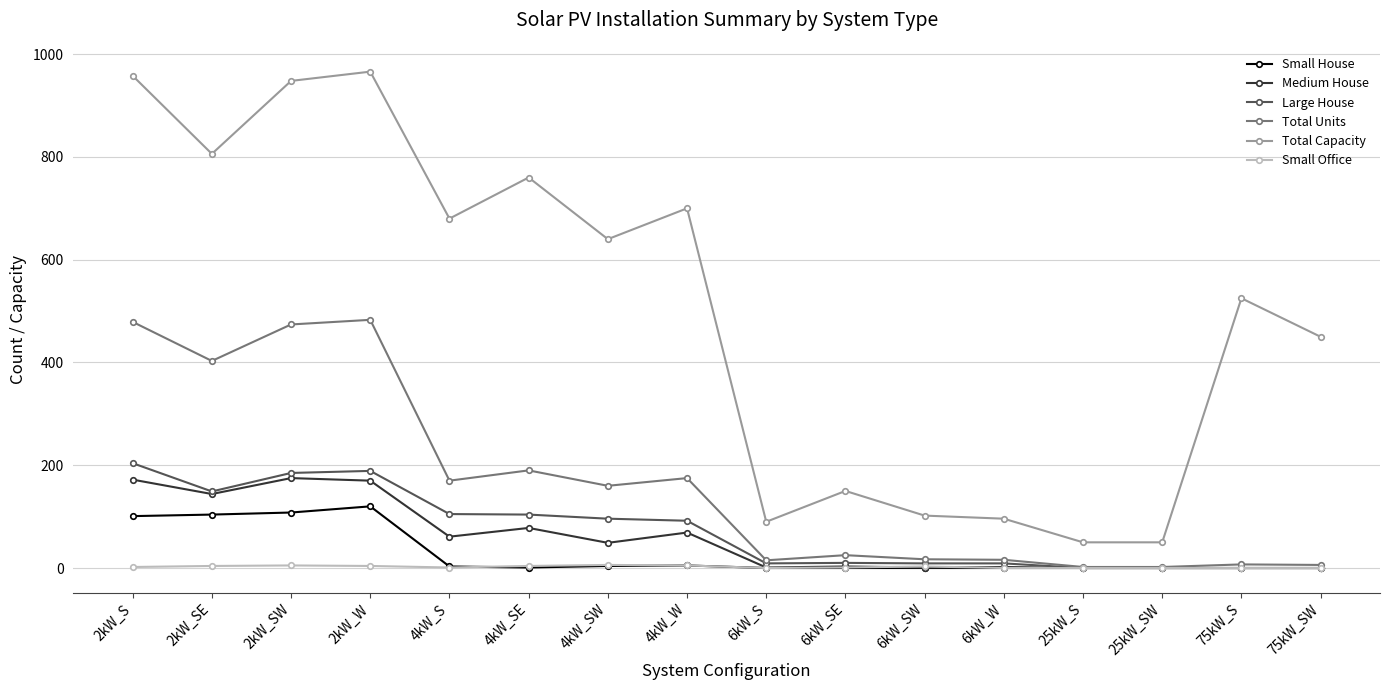

Where does the Total Units series first go above 160?

2kW_S